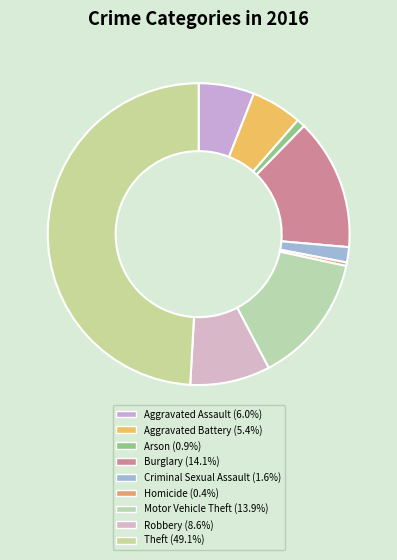

Is there a majority slice in this chart?

No